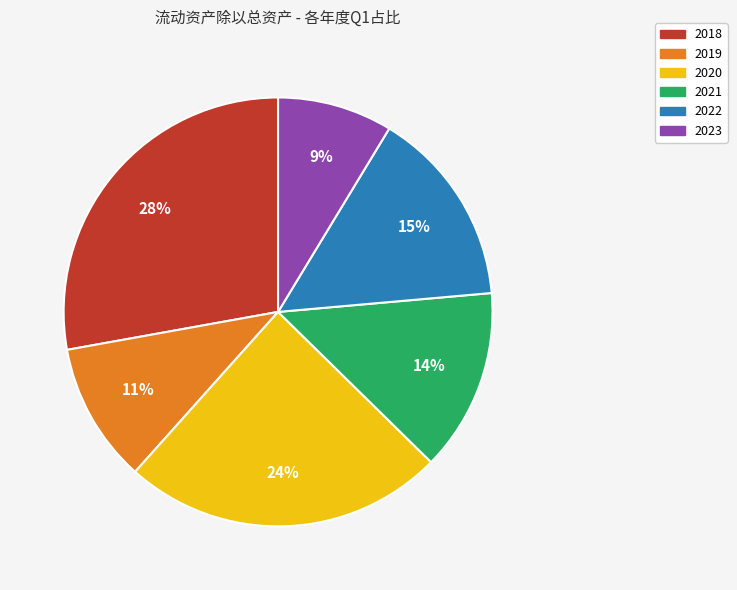

Is there any slice that represents more than half of the pie?

No